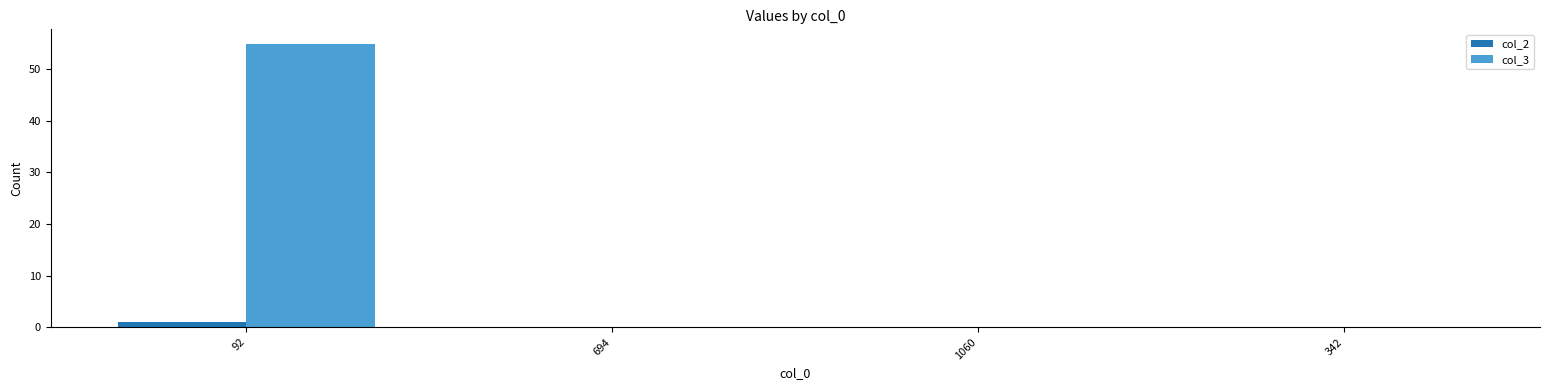

Which category has the highest value across all series?

92